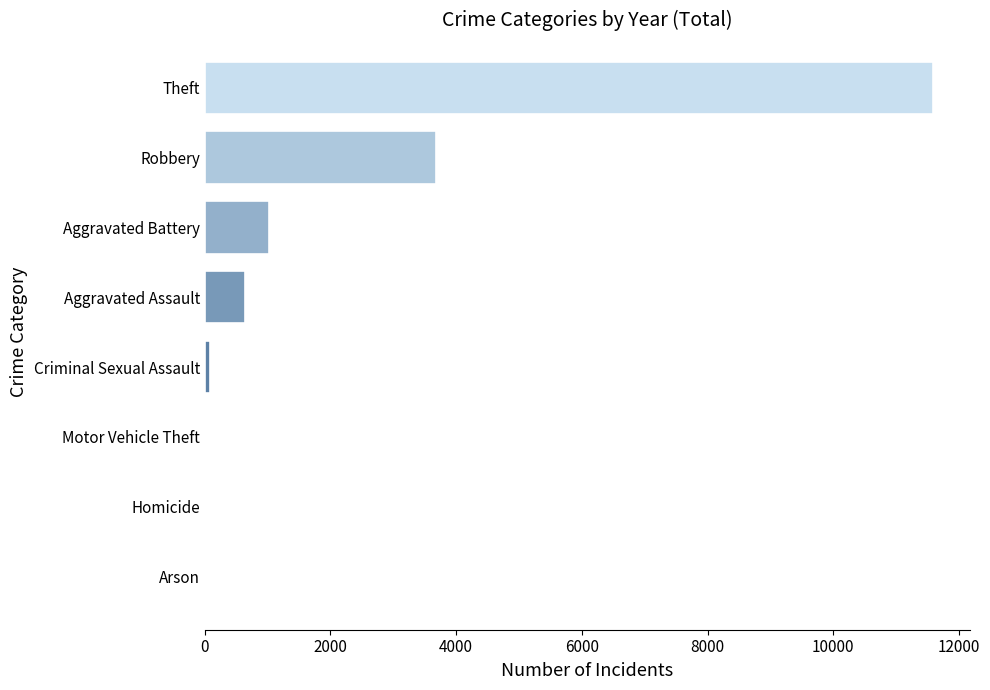

What is the sum of all values?

17059